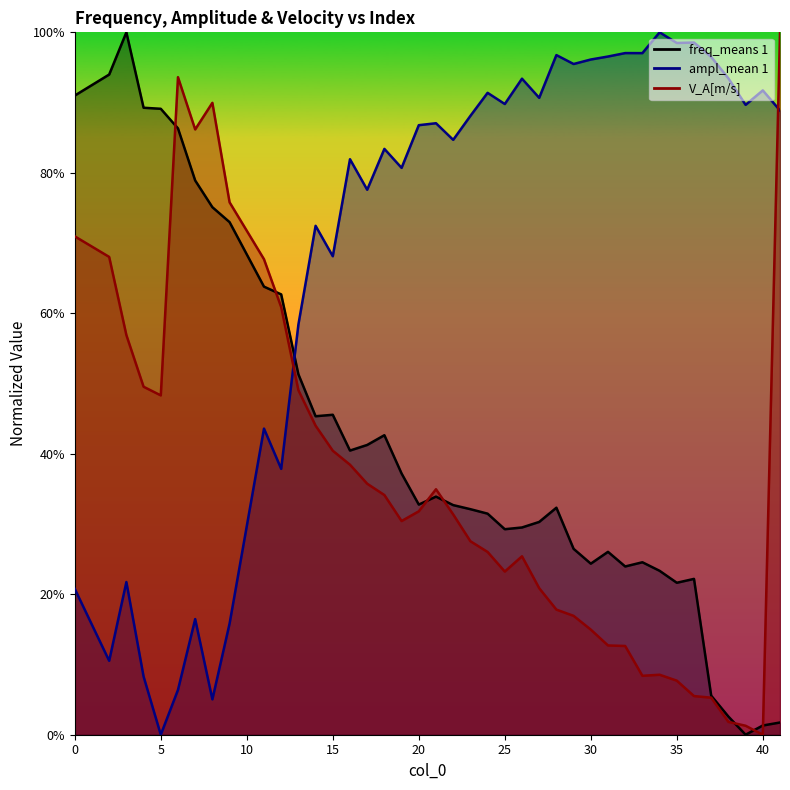

At which label is ampl_mean 1 closest to 0?

5